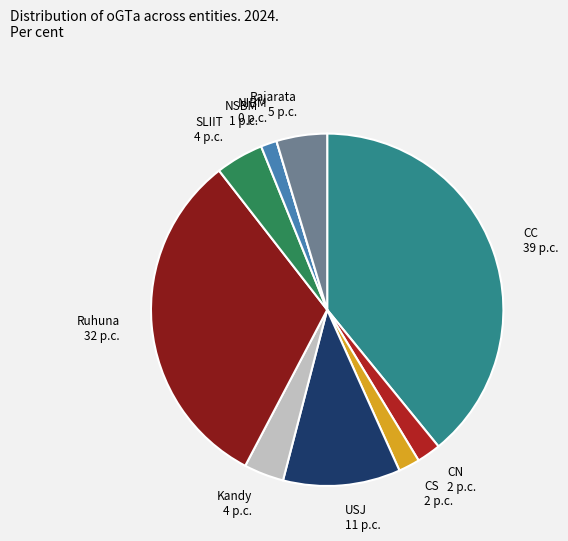

Is it true that CS 2 p.c. is 15% of the pie?

False